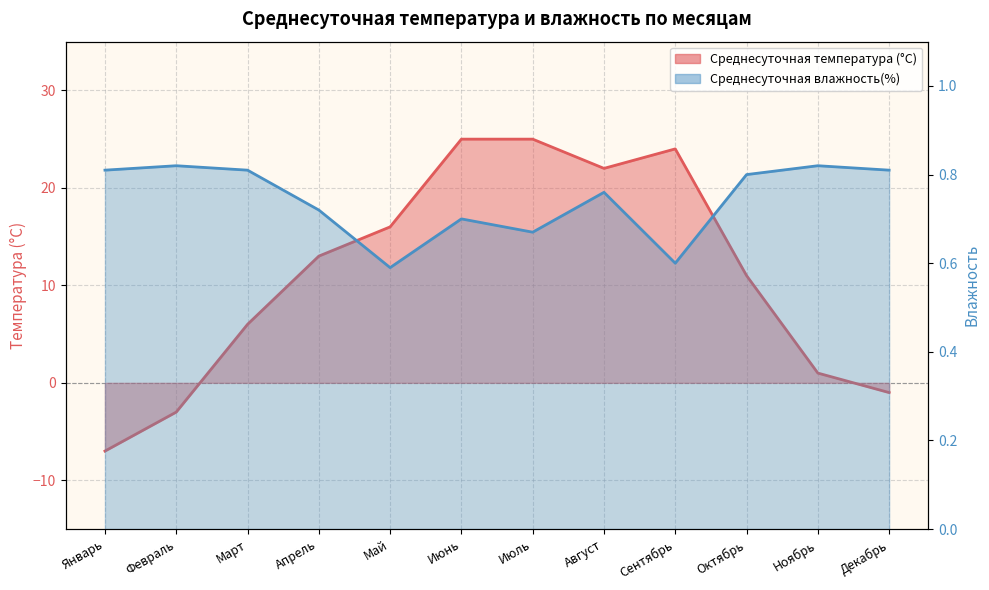

The Среднесуточная влажность(%) series shows 0.5 at Февраль. True or false?

False